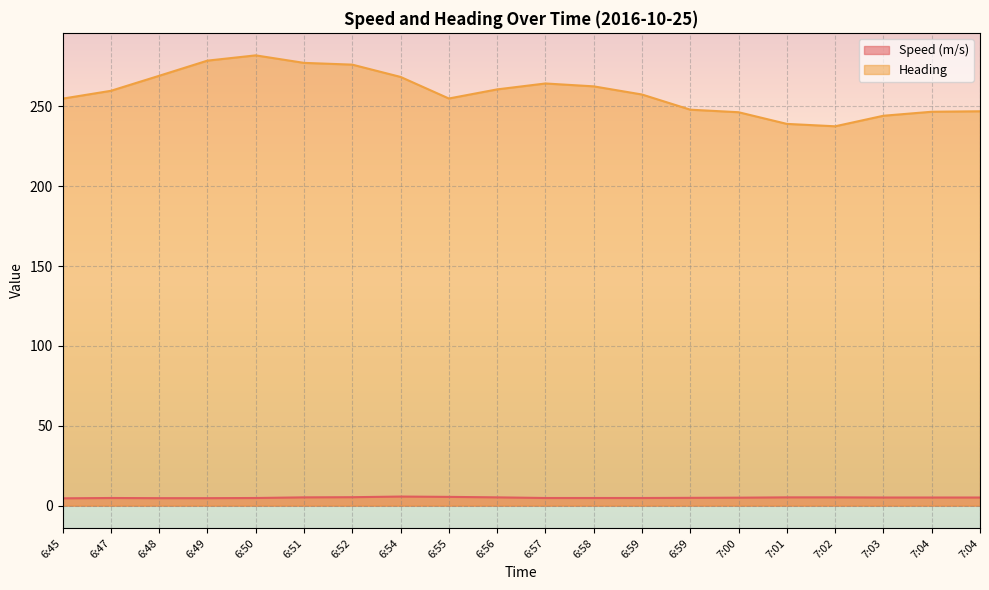

Rank the series by their average value, from highest to lowest.

Heading, Speed (m/s)